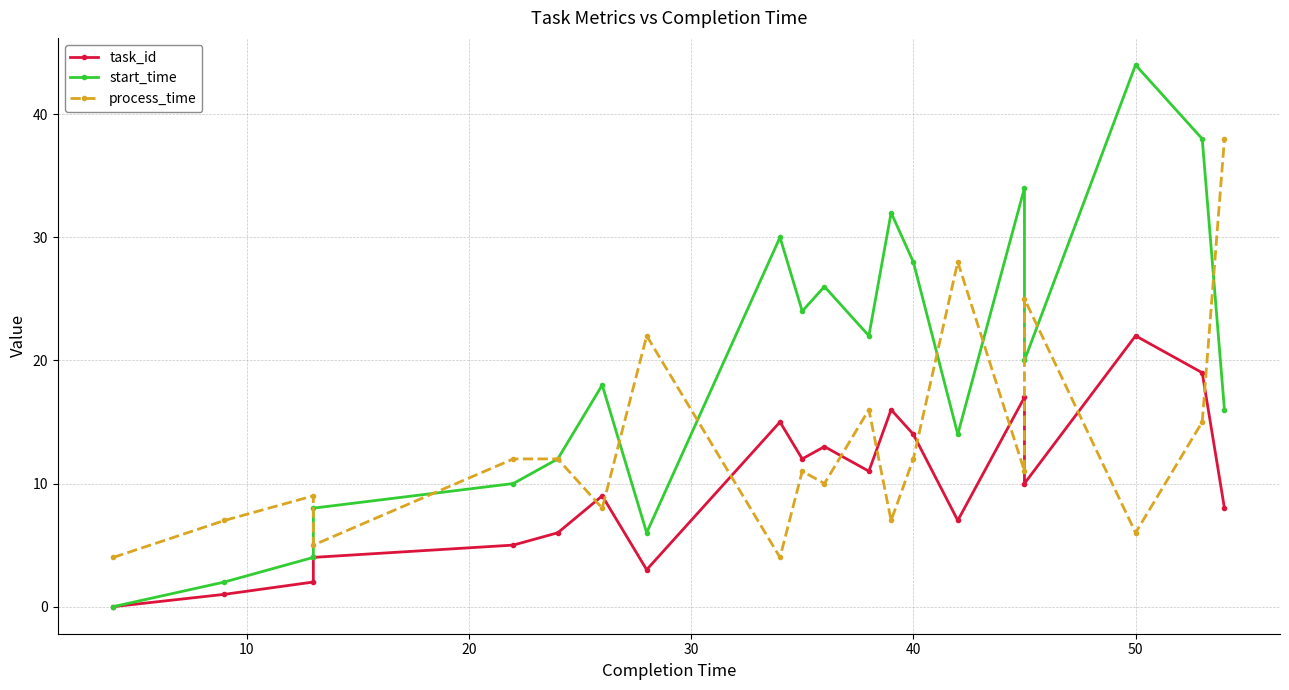

The value of task_id at 40 is 22. True or false?

False